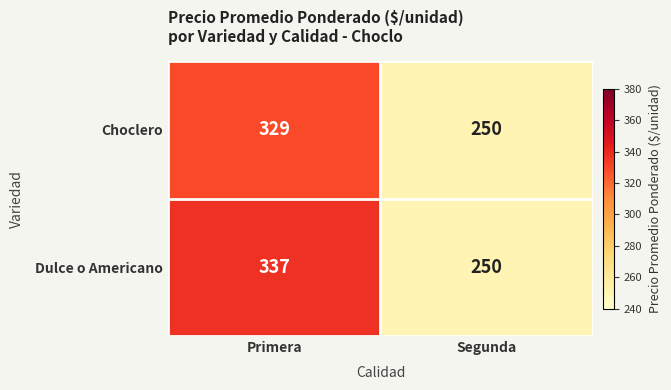

Rank the categories by Choclero value from lowest to highest.

Segunda, Primera